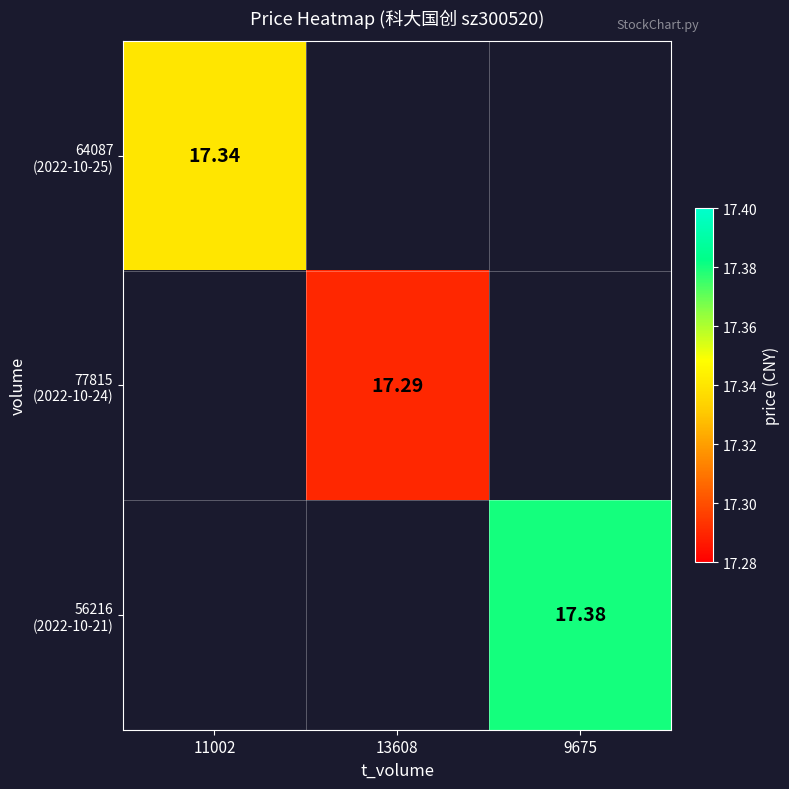

Where is 64087 (2022-10-25) nearest to the value 17?

11002